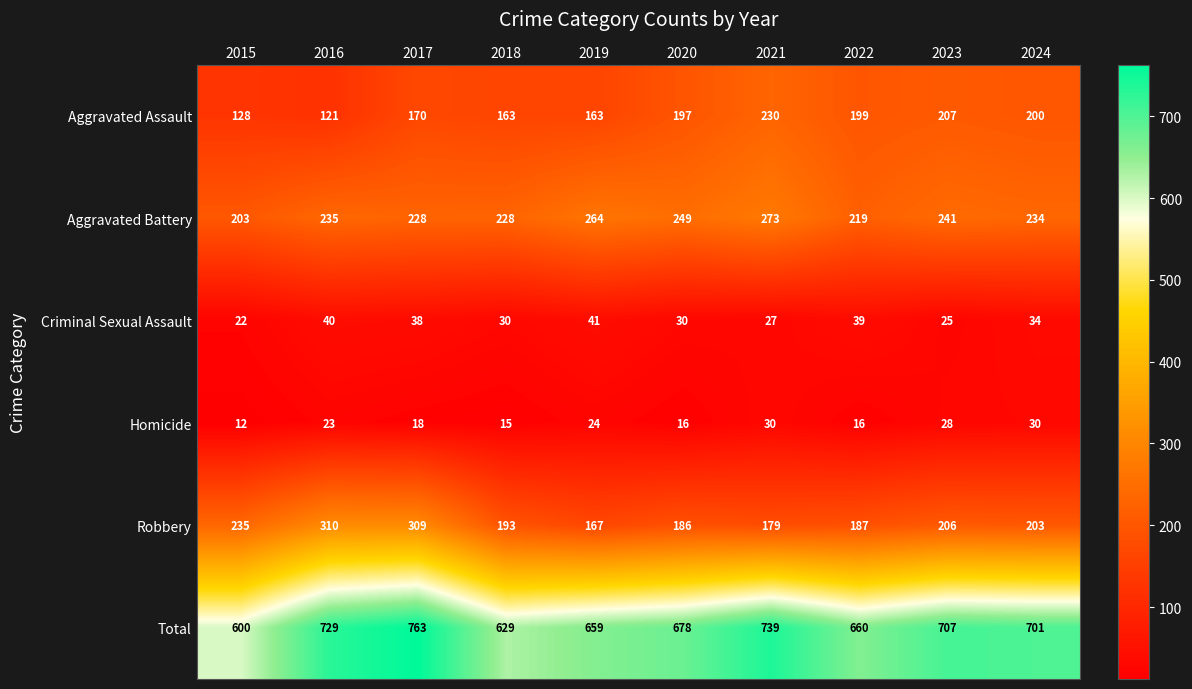

What is the minimum value for Total?

600